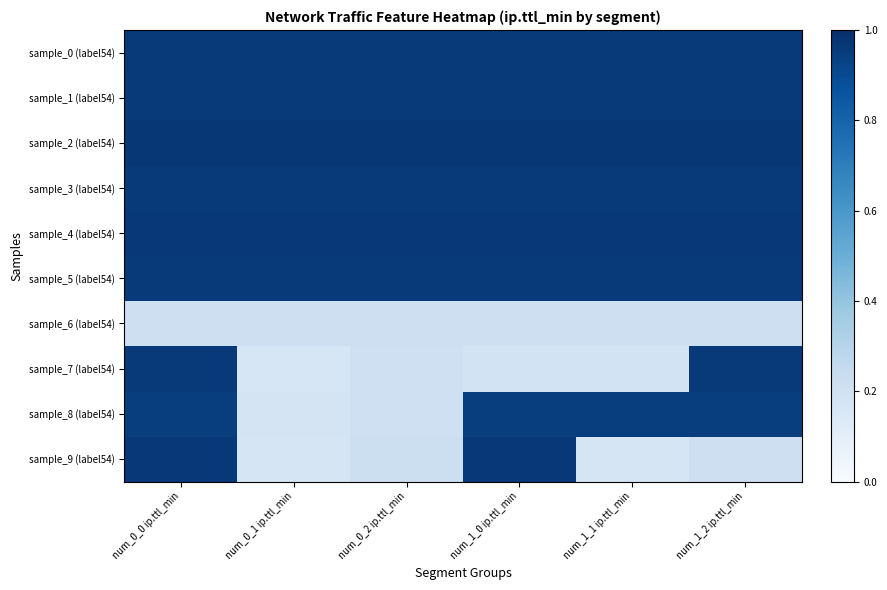

Which series has the largest range (max minus min)?

sample_7 (label54)